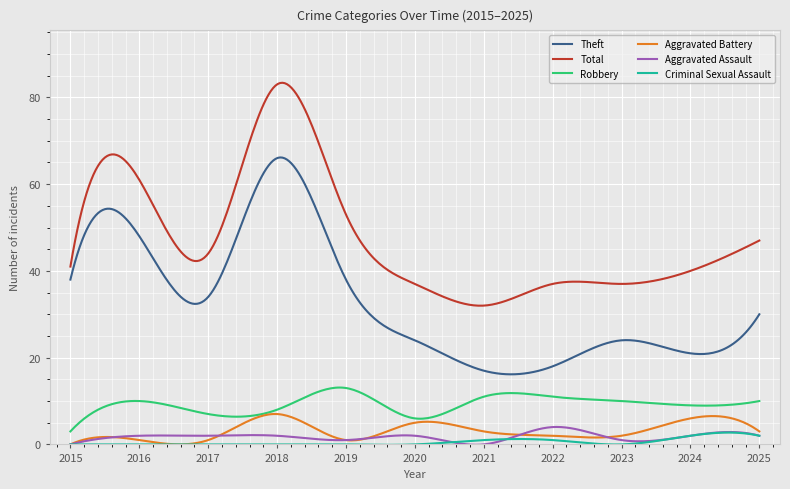

True or false: Theft and Total cross at least once.

False